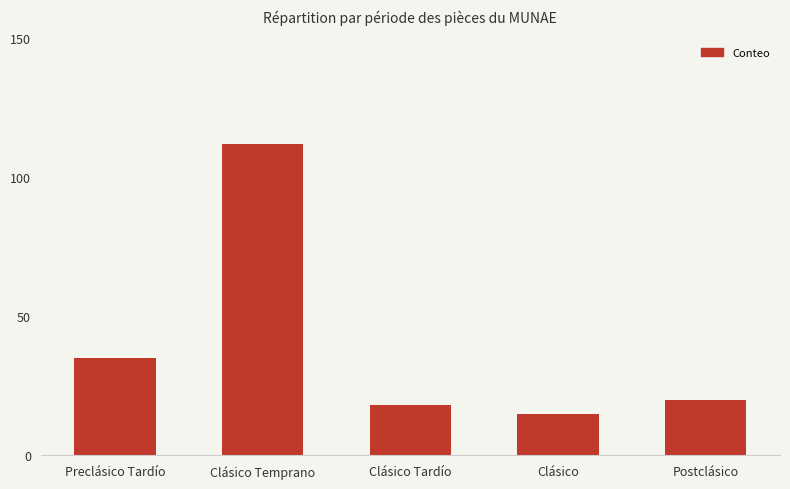

What is the value of the 3rd bar from the left?

18